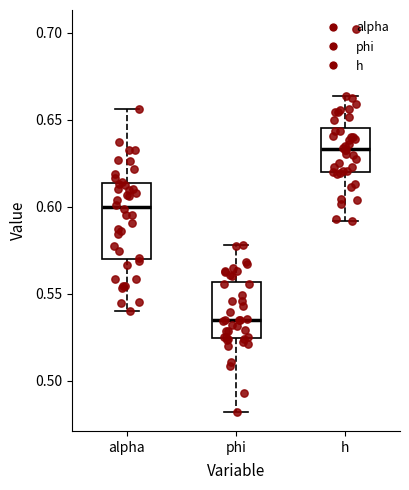

Where does the lower whisker of the box for phi end on the y-axis? The values are not printed on the chart, so give them approximately, as read against the axis.

0.480